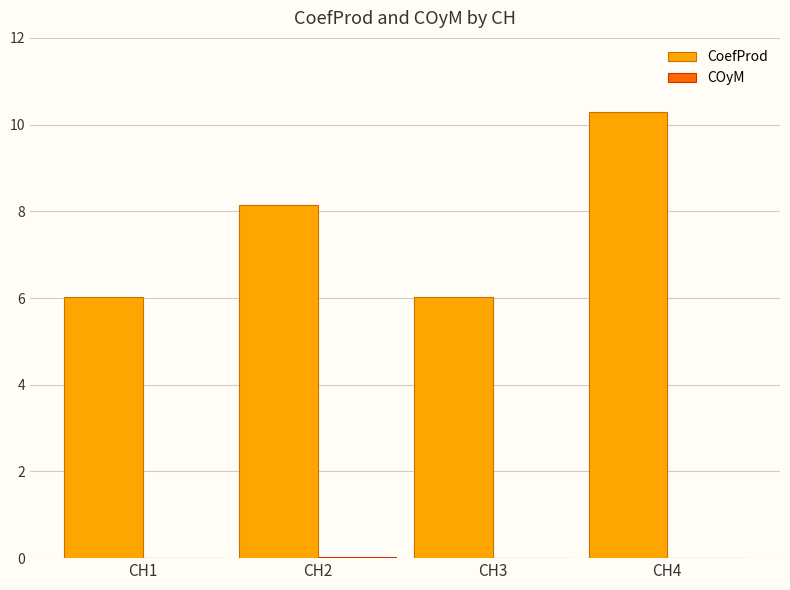

Are the bars grouped side by side (vs. stacked)?

Yes